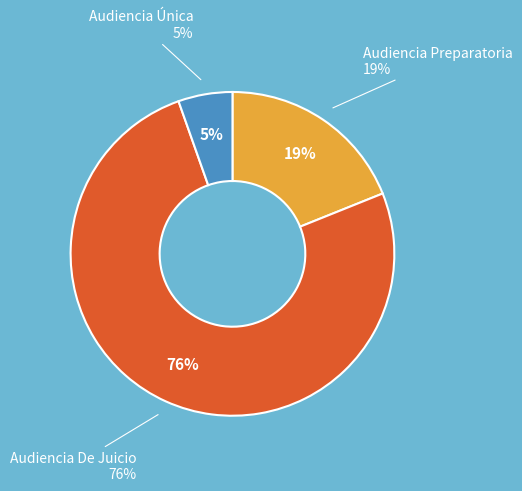

Do Audiencia Única and Audiencia Preparatoria together represent more than half of the pie?

No